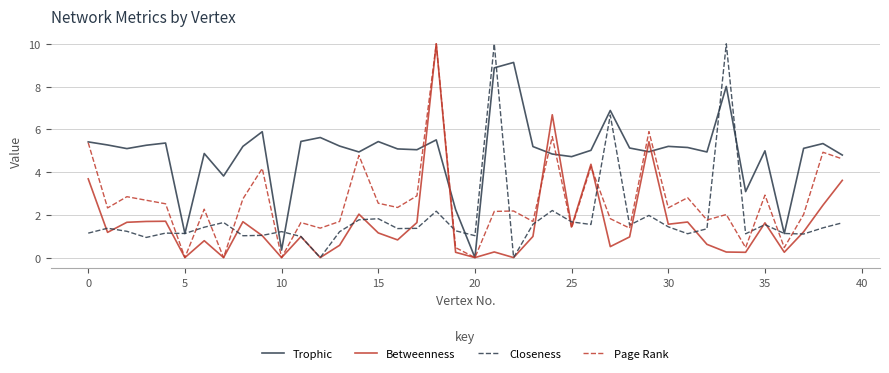

Which series has the largest total across all categories?

Trophic